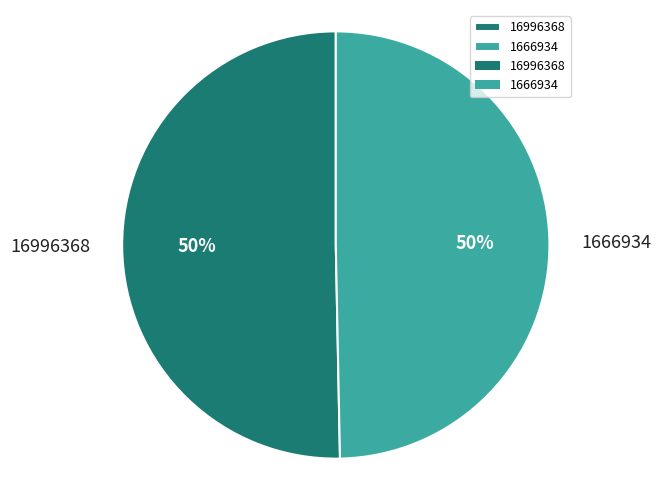

To the nearest percent, what is the combined percentage of 16996368 and 1666934?

100%